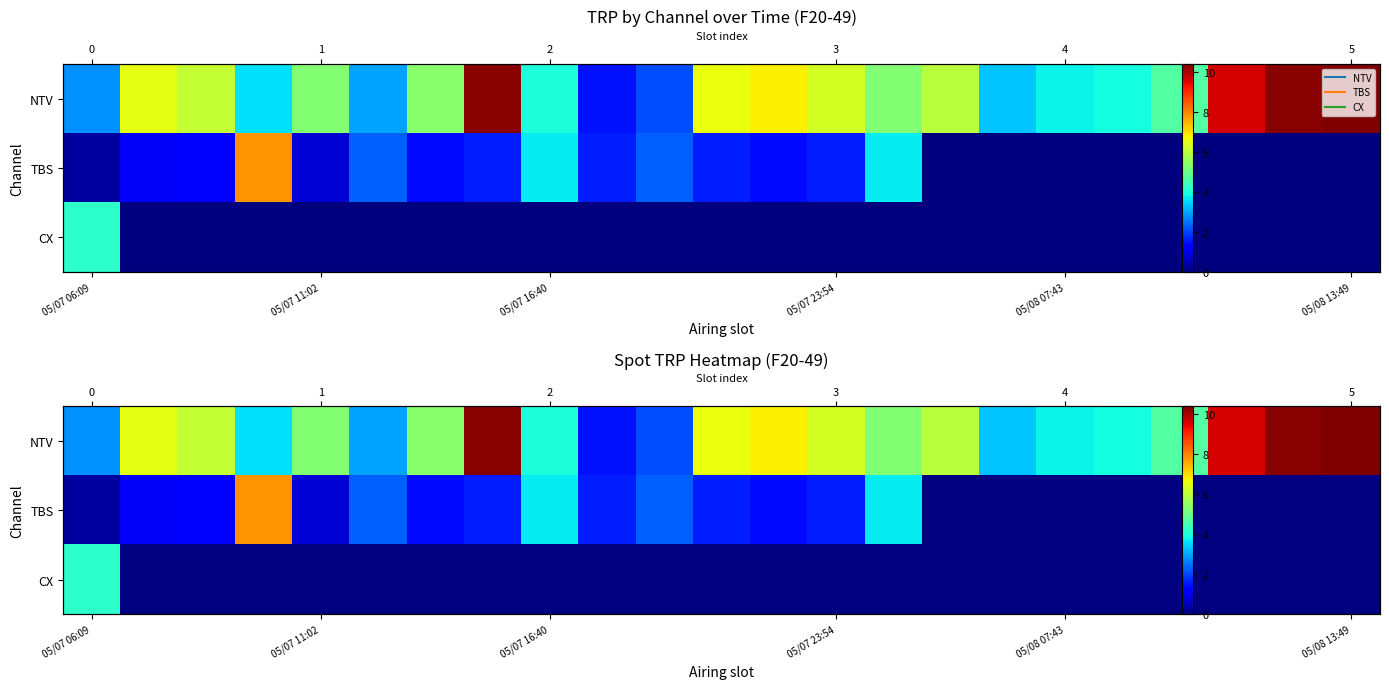

What is the average value of the TBS series?

1.4